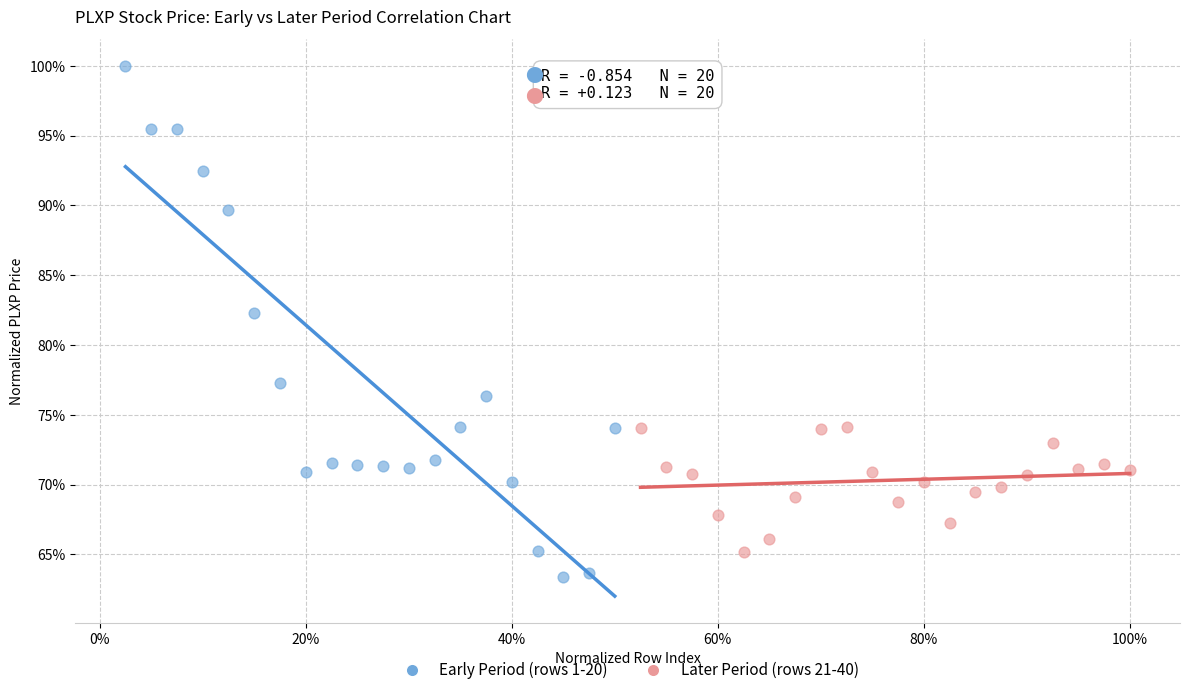

Which series reaches the maximum Y coordinate?

Early Period (rows 1-20)